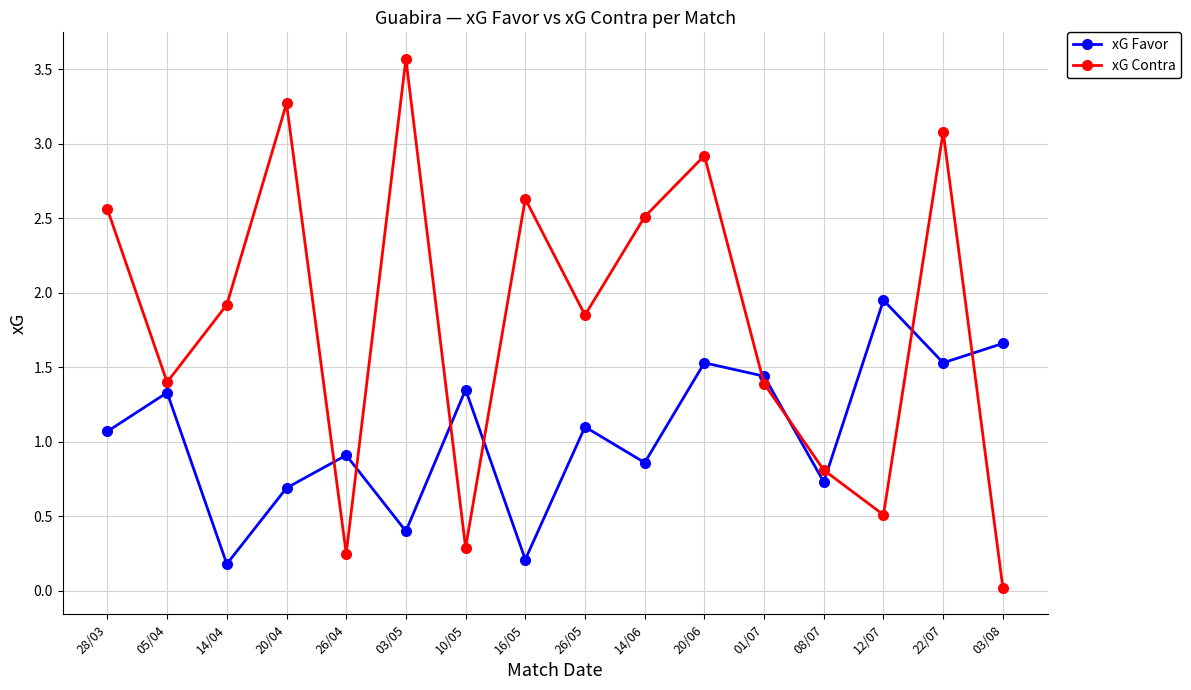

The value of xG Favor at 03/05 is 0.4. True or false?

True